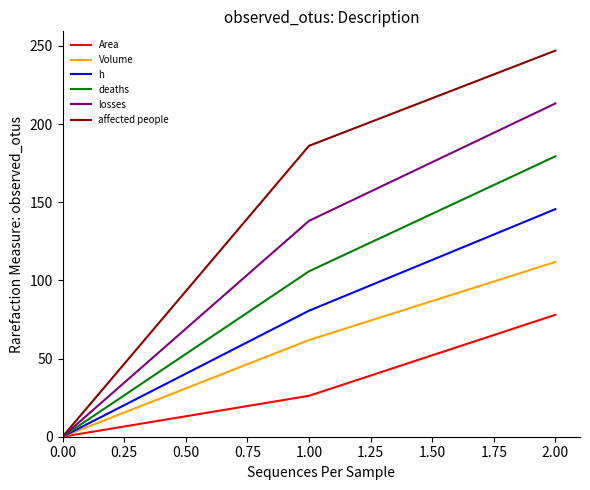

What is the difference between the maximum and second lowest values in the Volume series?

50.0